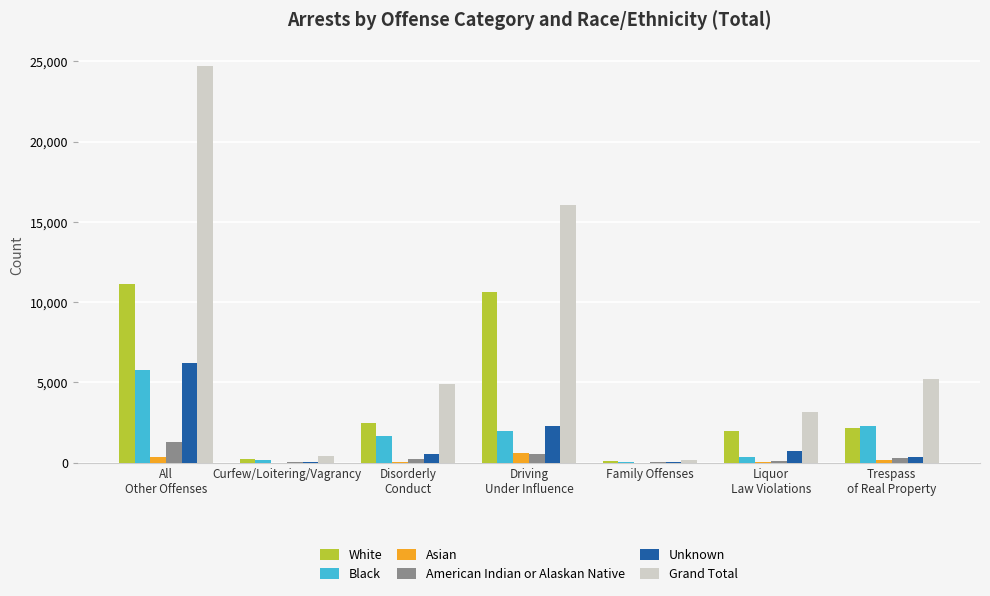

Which series has the largest total across all categories?

Grand Total